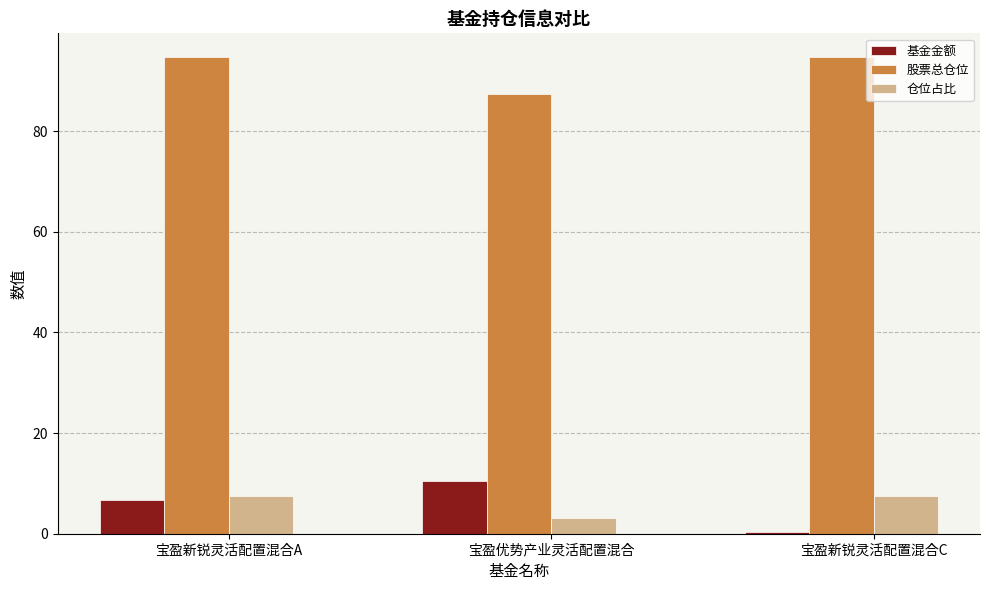

True or false: 基金金额 has a value of 0.3 at 宝盈新锐灵活配置混合C.

True